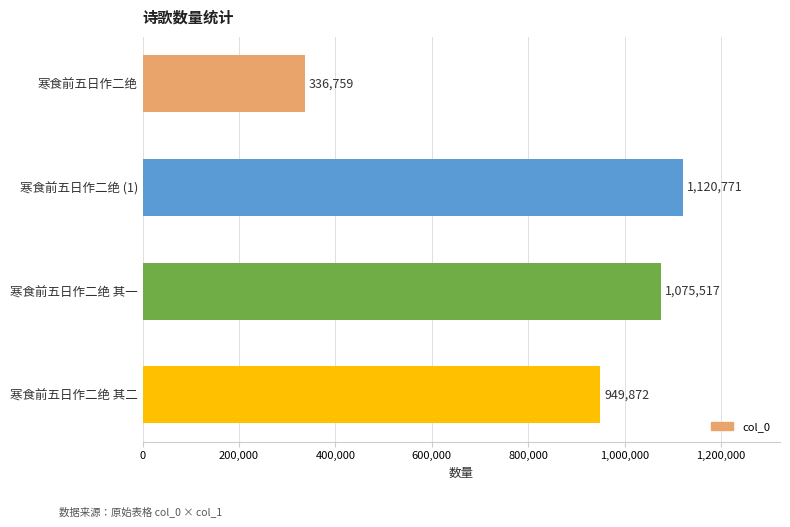

How many bars are there in total?

4